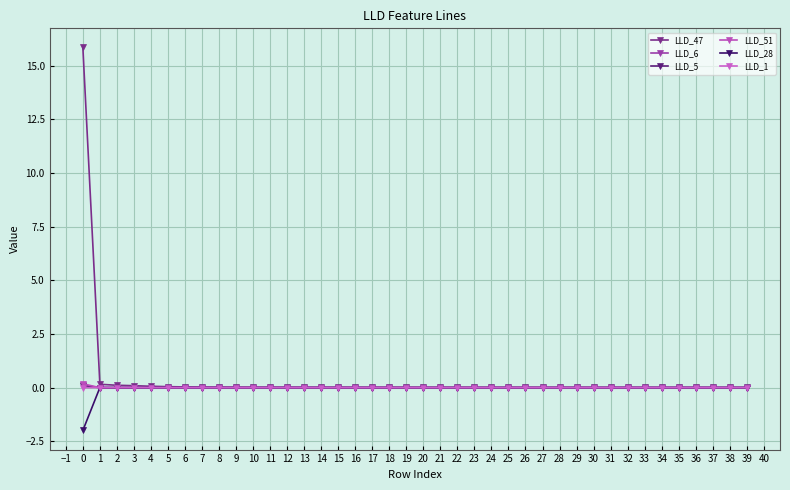

Reading left to right, extract all data points from this chart.

LLD_47: 15.9	0.2	0.1	0.1	0.1	0.0	0.0	0.0	0.0	0.0	0.0	0.0	0.0	0.0	0.0	0.0	0.0	0.0	0.0	0.0	0.0	0.0	0.0	0.0	0.0	0.0	0.0	0.0	0.0	0.0	0.0	0.0	0.0	0.0	0.0	0.0	0.0	0.0	0.0	0.0
LLD_6: 0.1	-0.0	0.0	0.0	-0.0	-0.0	-0.0	-0.0	-0.0	-0.0	-0.0	-0.0	-0.0	-0.0	-0.0	-0.0	-0.0	-0.0	-0.0	-0.0	-0.0	-0.0	-0.0	-0.0	-0.0	-0.0	-0.0	-0.0	-0.0	-0.0	-0.0	-0.0	-0.0	-0.0	-0.0	-0.0	-0.0	-0.0	-0.0	-0.0
LLD_5: 0.1	-0.0	-0.0	-0.0	-0.0	-0.0	0.0	0.0	0.0	0.0	0.0	0.0	0.0	0.0	0.0	0.0	0.0	0.0	0.0	0.0	0.0	0.0	0.0	0.0	0.0	0.0	0.0	0.0	0.0	0.0	0.0	0.0	0.0	0.0	0.0	0.0	0.0	0.0	0.0	0.0
LLD_51: 0.2	-0.0	-0.0	-0.0	-0.0	-0.0	-0.0	-0.0	-0.0	-0.0	-0.0	-0.0	-0.0	-0.0	-0.0	-0.0	-0.0	-0.0	-0.0	-0.0	-0.0	-0.0	-0.0	-0.0	-0.0	-0.0	-0.0	-0.0	-0.0	-0.0	-0.0	-0.0	-0.0	-0.0	-0.0	-0.0	-0.0	-0.0	-0.0	-0.0
LLD_28: -2.0	0.0	0.0	-0.0	-0.0	0.0	0.0	0.0	0.0	0.0	0.0	0.0	0.0	0.0	0.0	0.0	0.0	0.0	0.0	0.0	0.0	0.0	0.0	0.0	0.0	0.0	0.0	0.0	0.0	0.0	0.0	0.0	0.0	0.0	0.0	0.0	0.0	0.0	0.0	0.0
LLD_1: 0.0	0.0	0.0	0.0	0.0	0.0	0.0	0.0	0.0	0.0	0.0	0.0	0.0	0.0	0.0	0.0	0.0	0.0	0.0	0.0	0.0	0.0	0.0	0.0	0.0	0.0	0.0	0.0	0.0	0.0	0.0	0.0	0.0	0.0	0.0	0.0	0.0	0.0	0.0	0.0